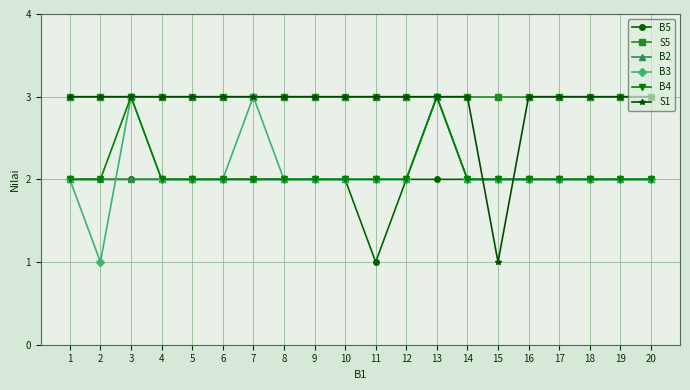

At which category is the sum across all series the highest?

13